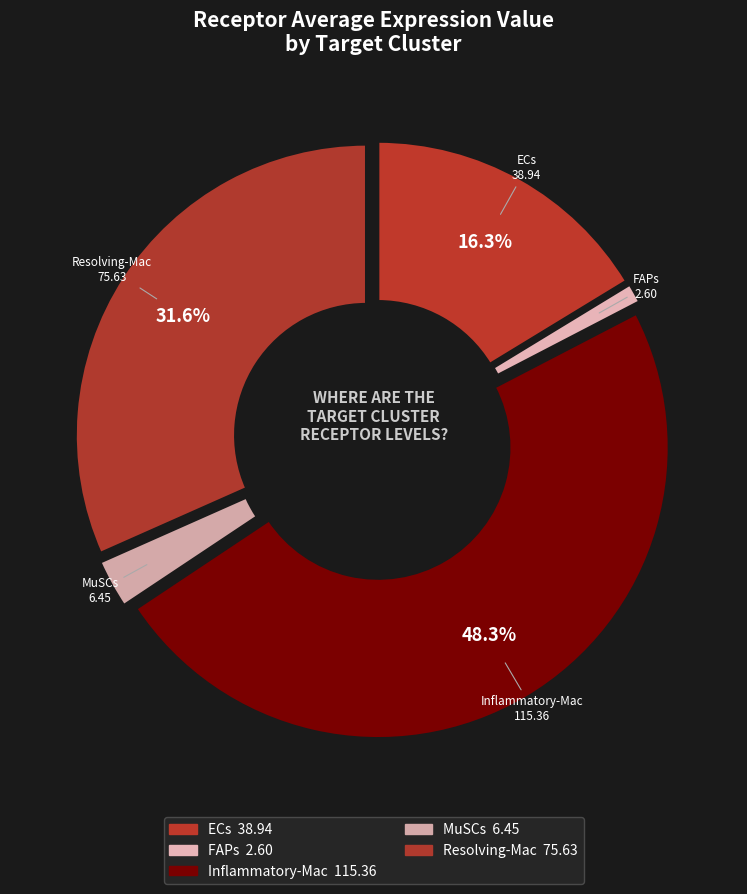

What is the largest slice in the pie chart?

Inflammatory-Mac